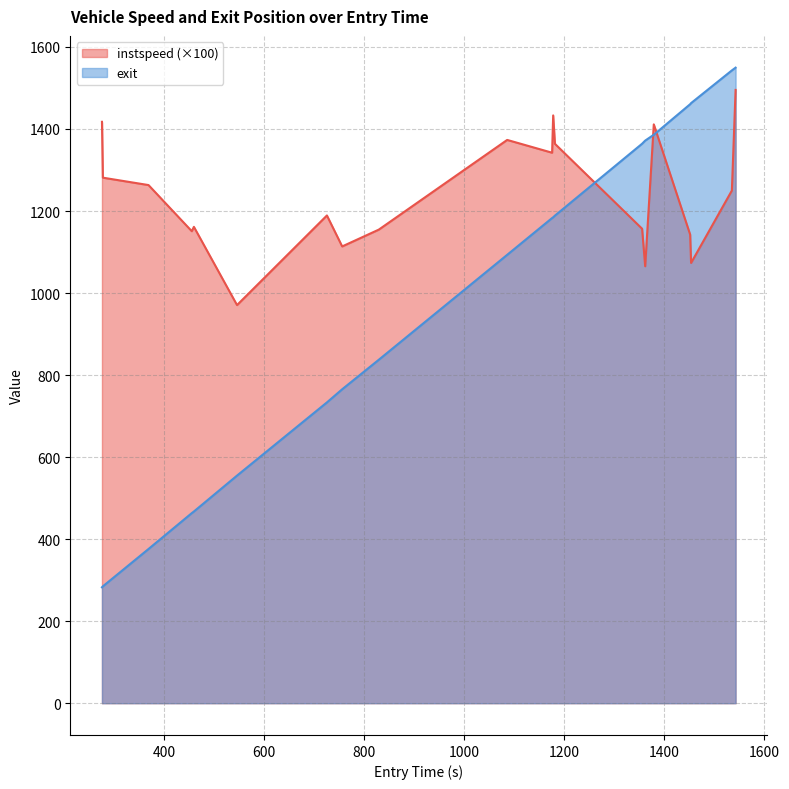

True or false: instspeed and exit cross at least once.

True